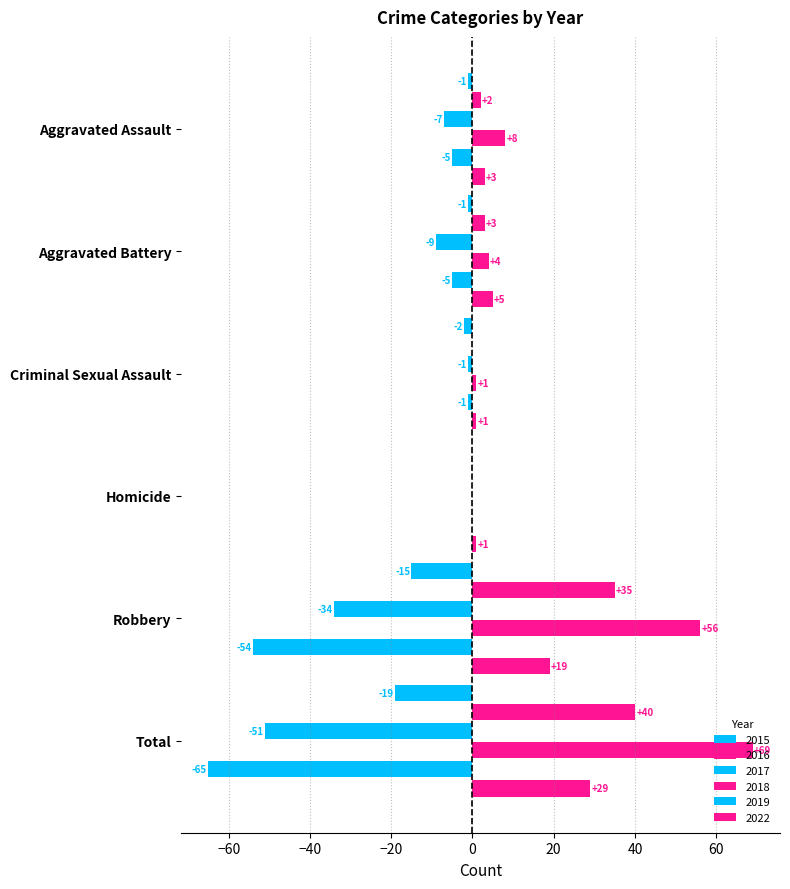

Rank the series by their maximum value, from highest to lowest.

2018, 2016, 2022, 2015, 2017, 2019